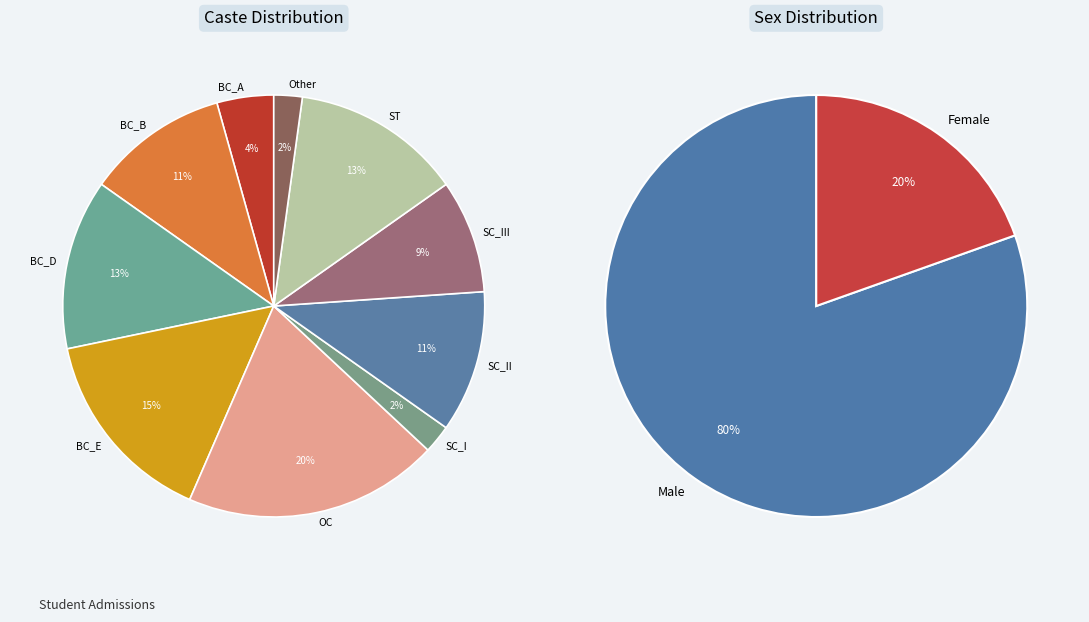

The ST slice represents 19% of the pie. True or false?

False